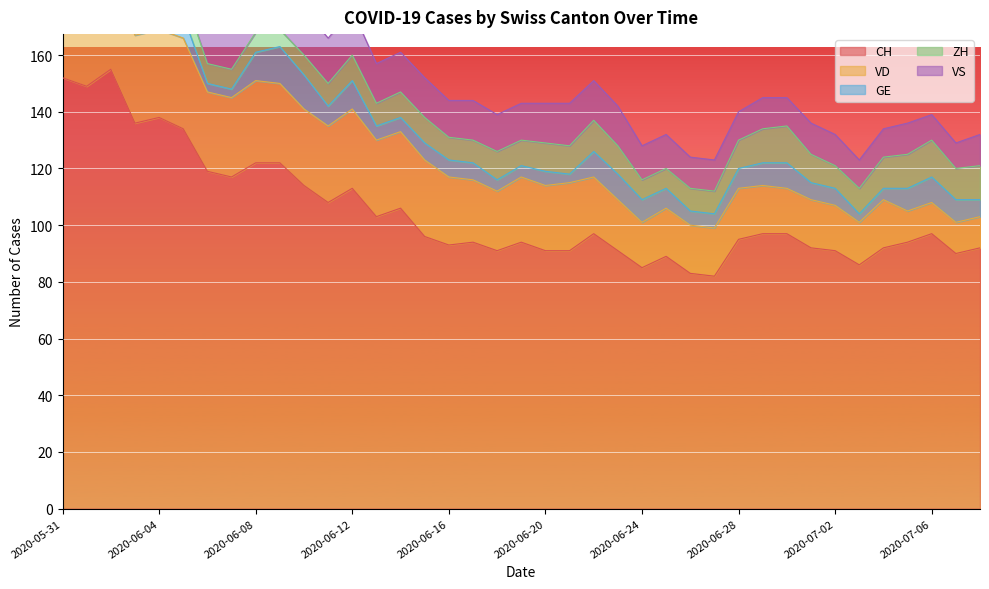

How many values in the ZH series exceed 9?

17